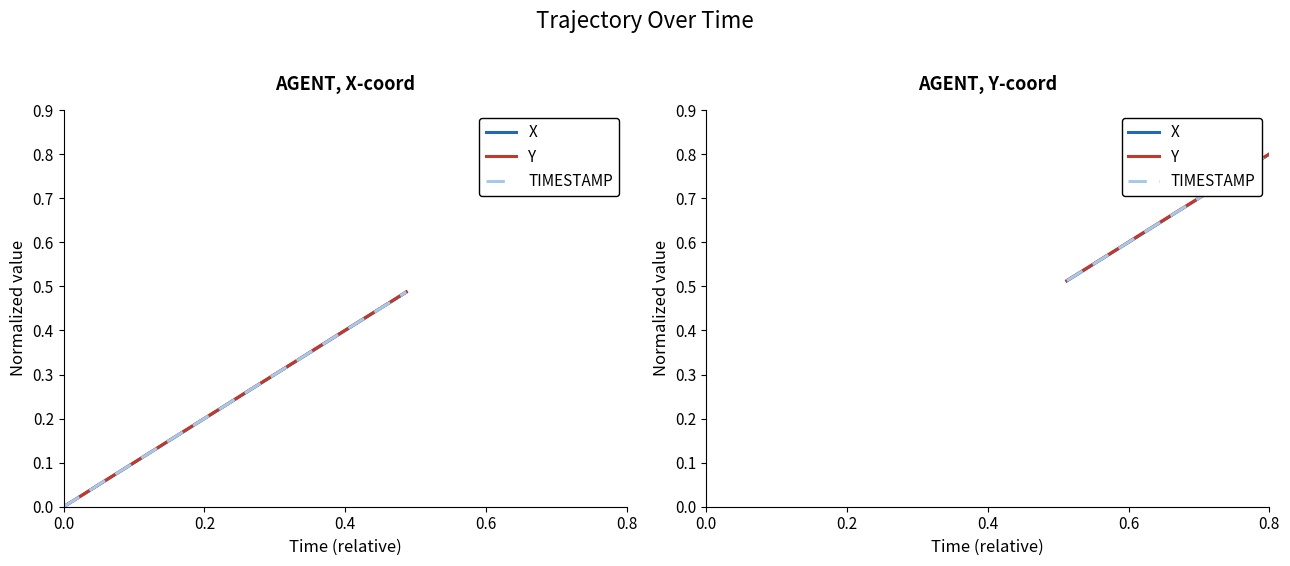

The X series shows 0.1 at 5. True or false?

False